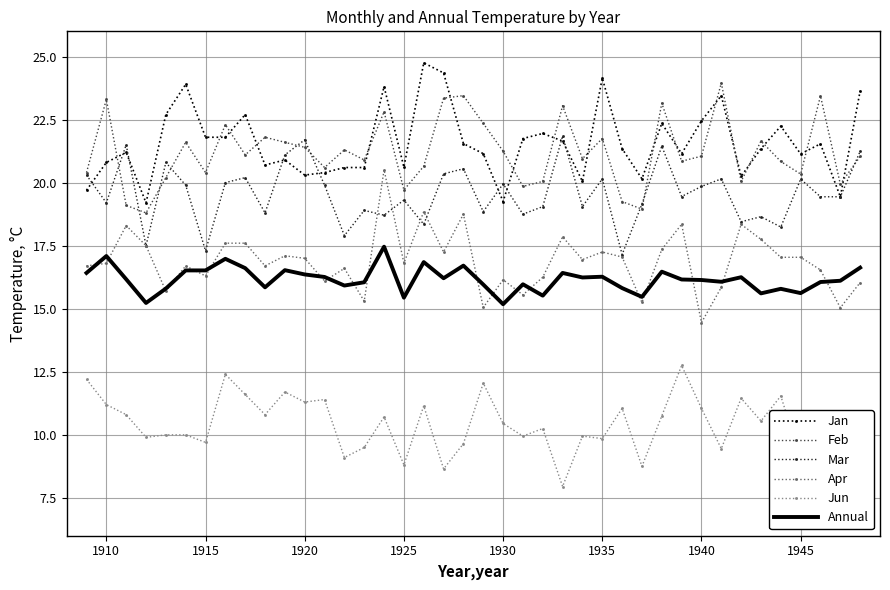

What is the maximum value shown in the chart?

24.8